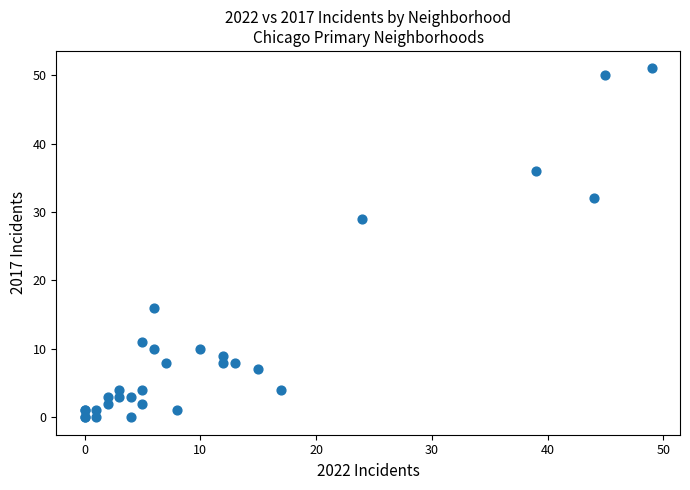

What Y value in the scatter plot is closest to 25?

29